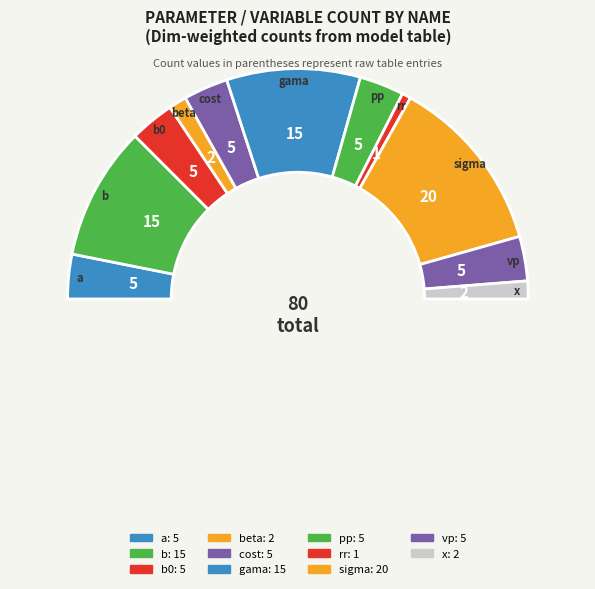

Does sigma represent more than half of the total?

No